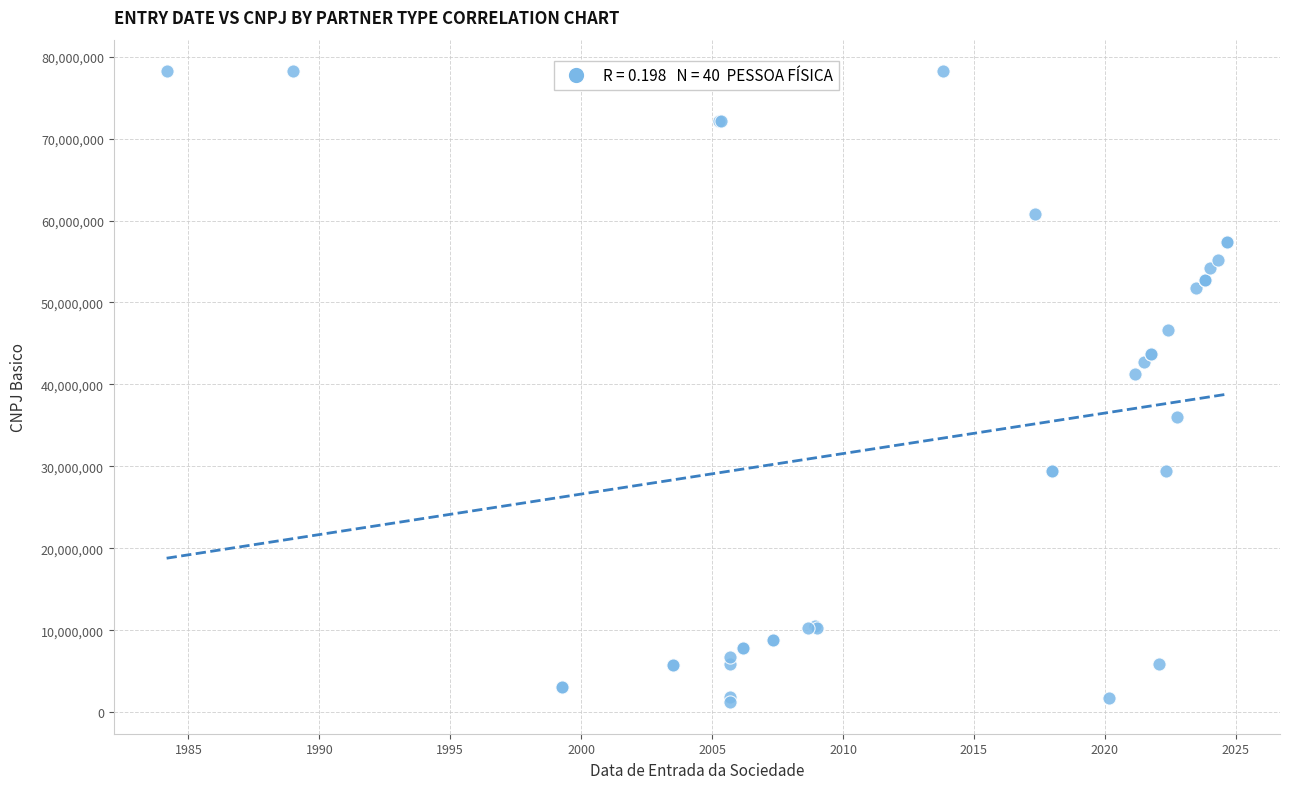

What Y value in the scatter plot is closest to 39725020?

41297667